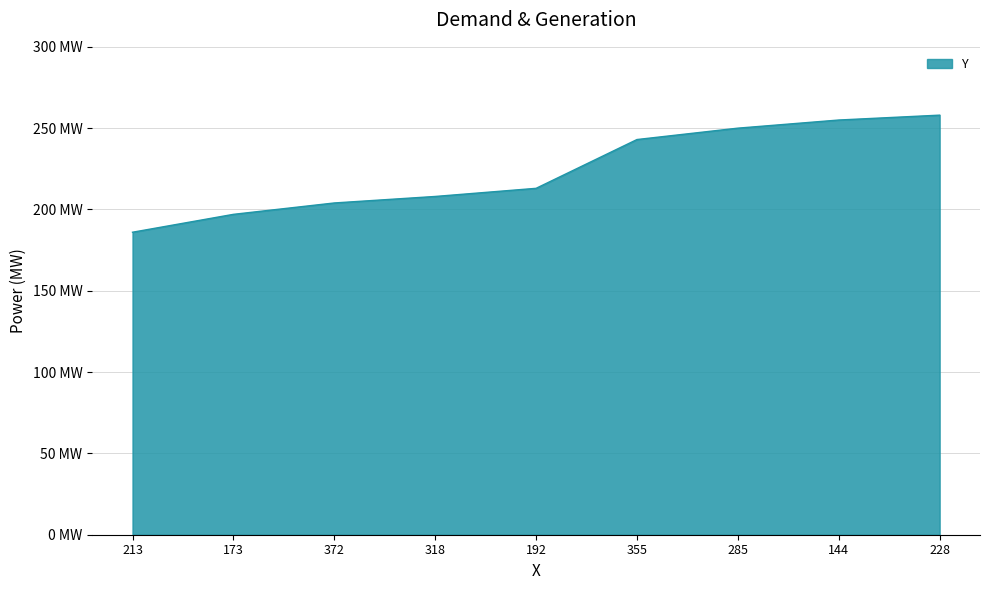

What is the difference between the second highest and minimum values?

69